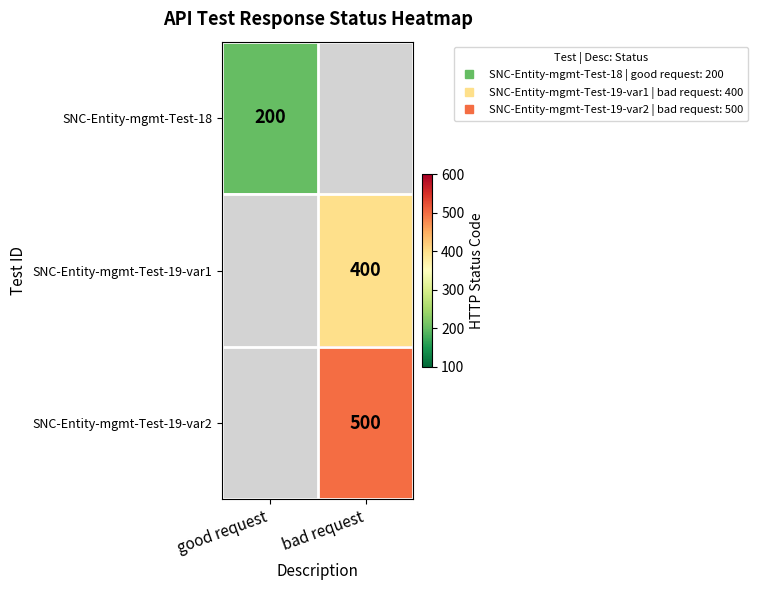

Is it true that SNC-Entity-mgmt-Test-18 equals 308.5 at good request?

False